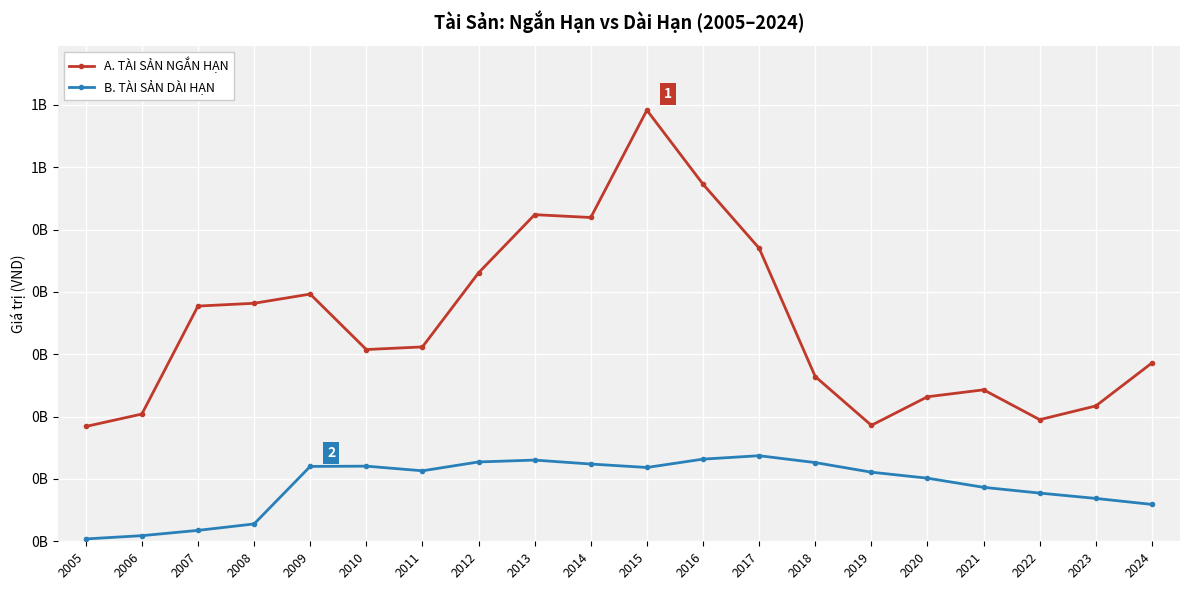

True or false: A. TÀI SẢN NGẮN HẠN has more than 2 points higher than both neighbors.

True